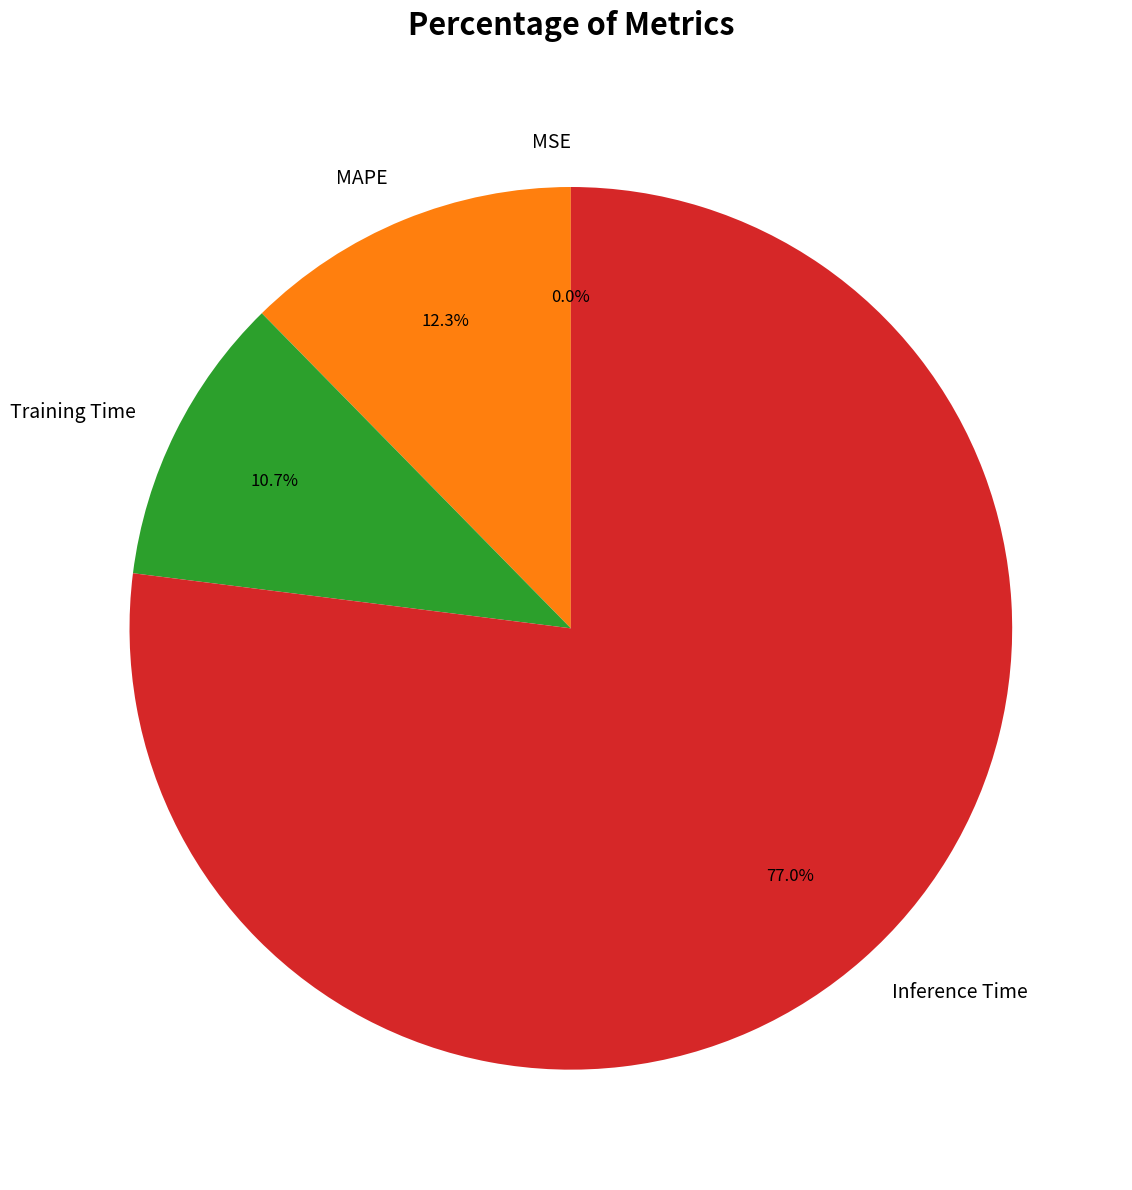

What portion of the pie excludes Inference Time?

23.0%